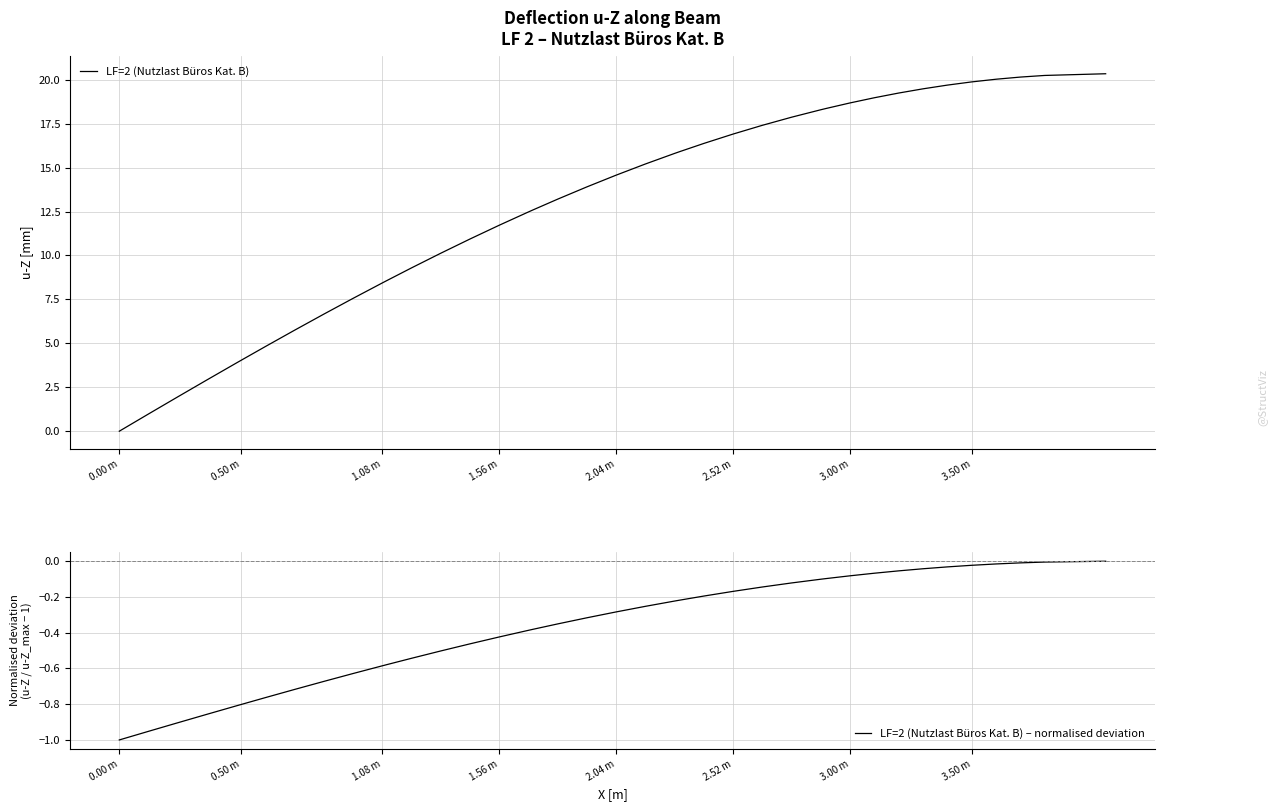

What is the maximum value shown in the chart?

20.3